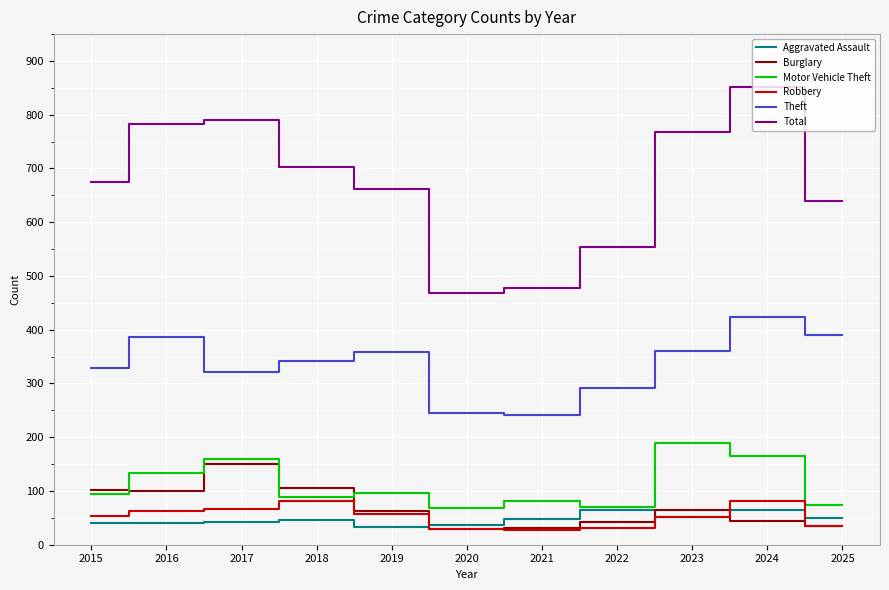

How many lines are shown in the chart?

6